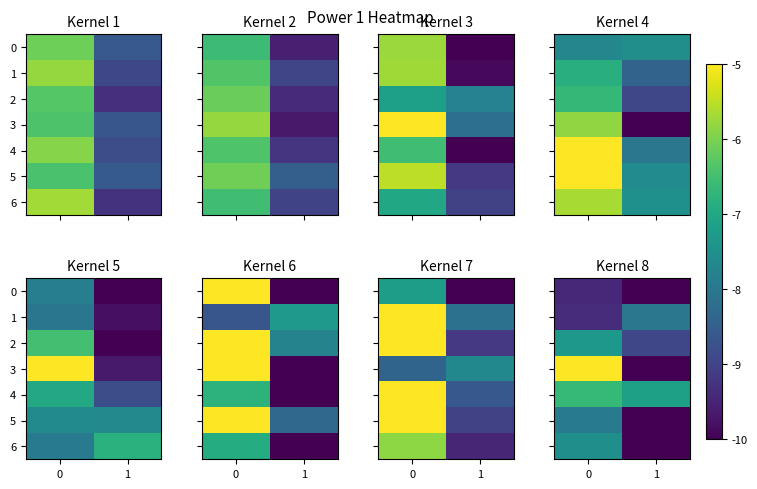

What value does the 5 series have at 1?

-10.0